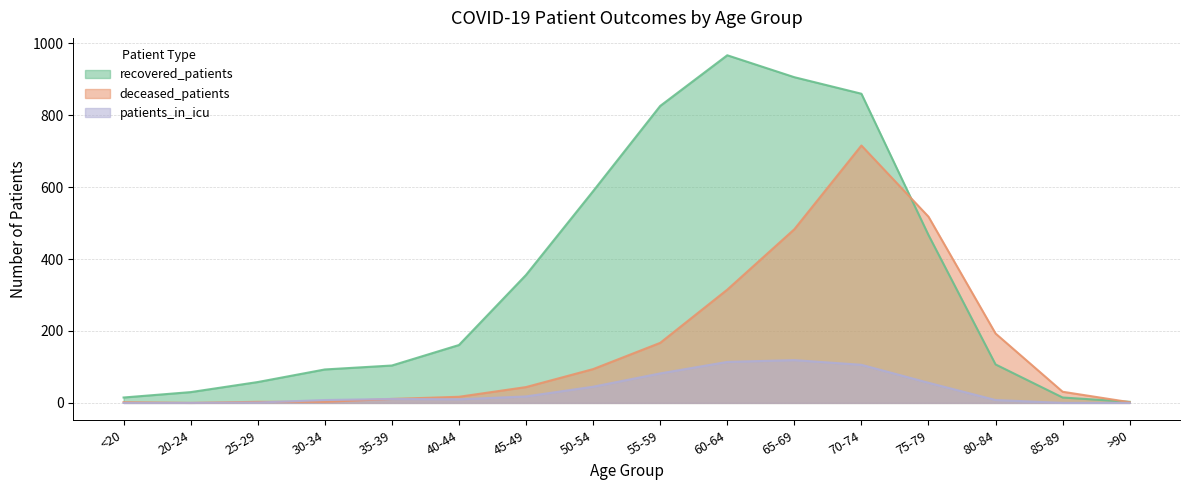

How many data points in recovered_patients are above 161?

7